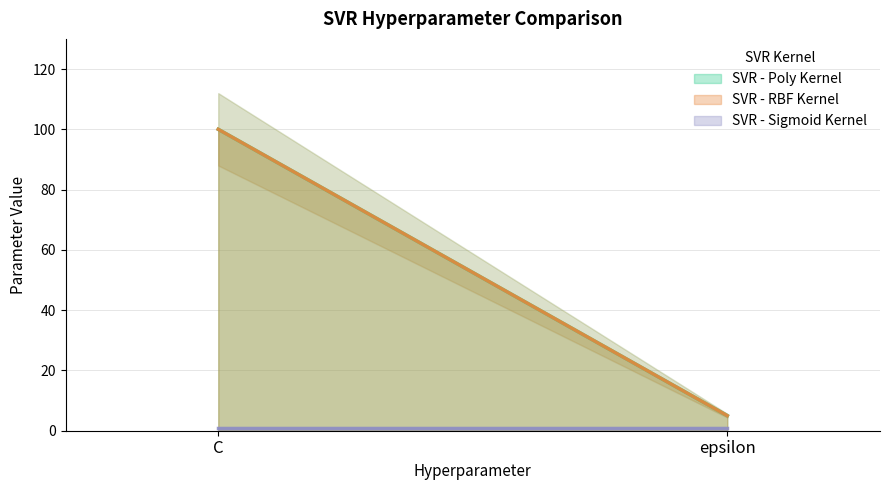

Is the value of SVR - RBF Kernel at epsilon greater than the value of SVR - Poly Kernel at C?

No